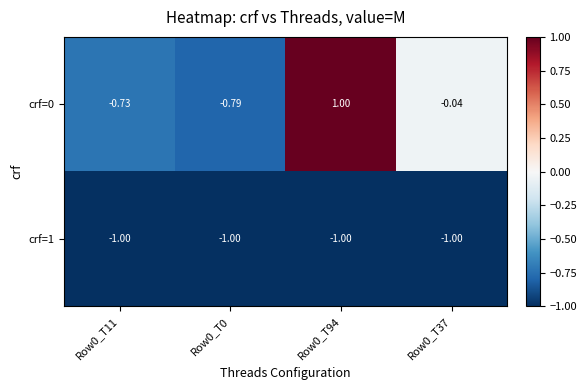

What is the spread (max minus min) of values at Row0_T94?

2.0